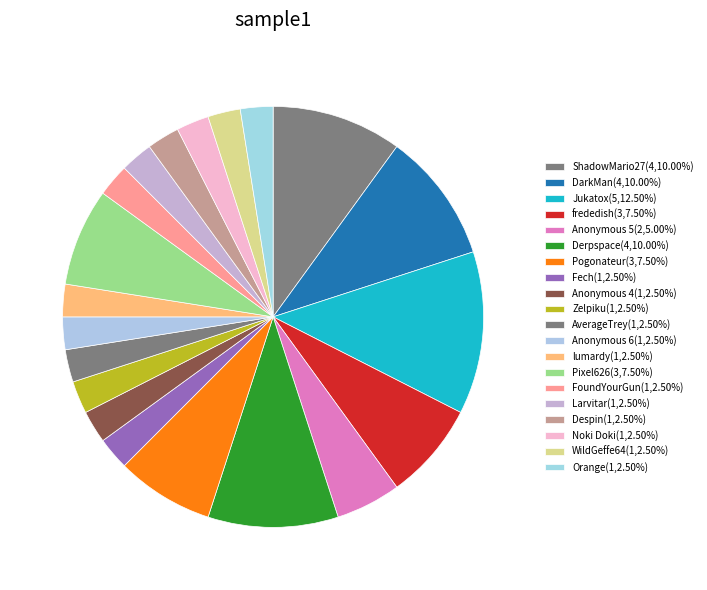

What is the ratio of the value at Anonymous 4 to the value at Orange?

1.0